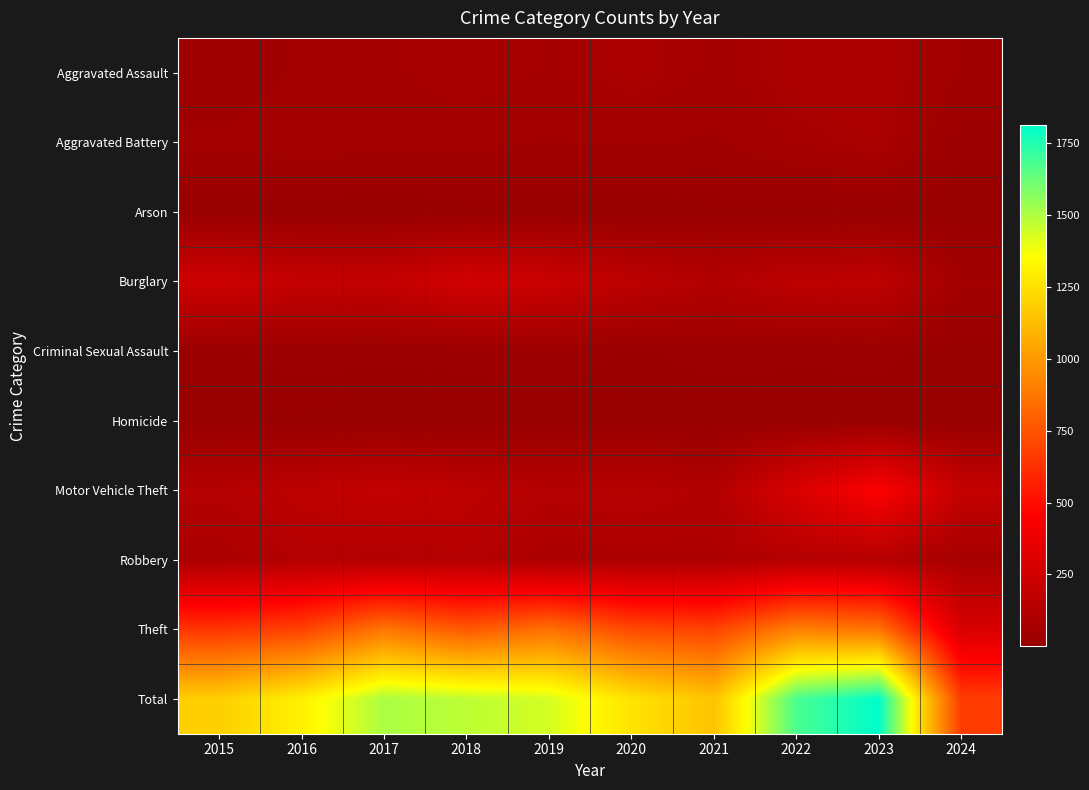

What is the total value across all series at 2017?

3012